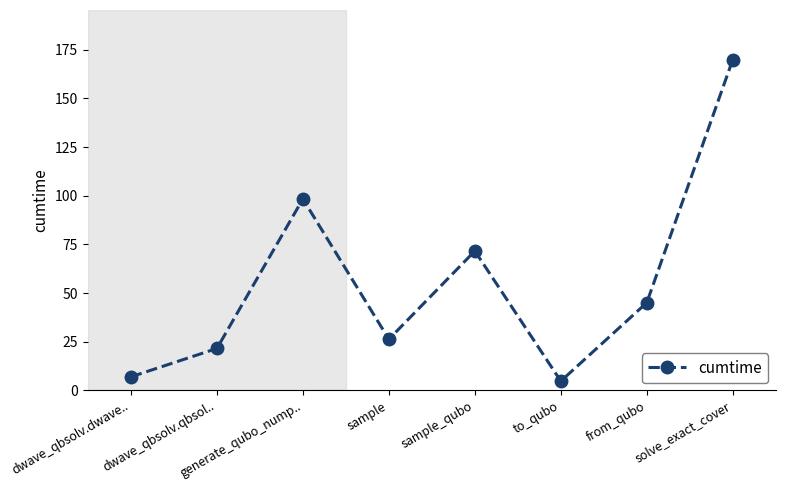

Does the chart display data point markers on the line(s)?

Yes